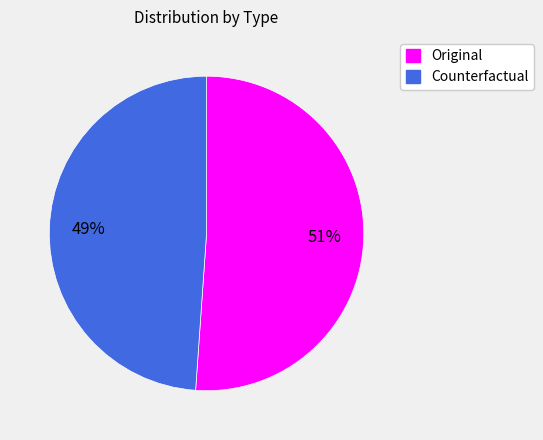

Which has a higher value, Counterfactual or Original?

Original